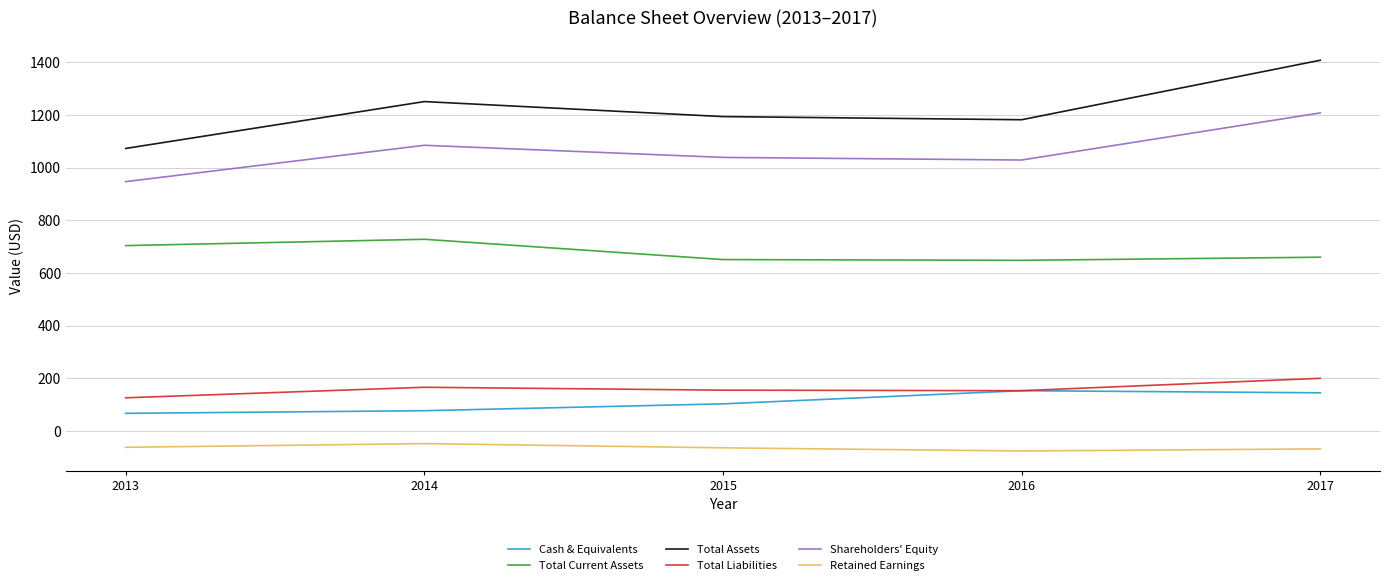

What is the minimum value for Total Current Assets?

648